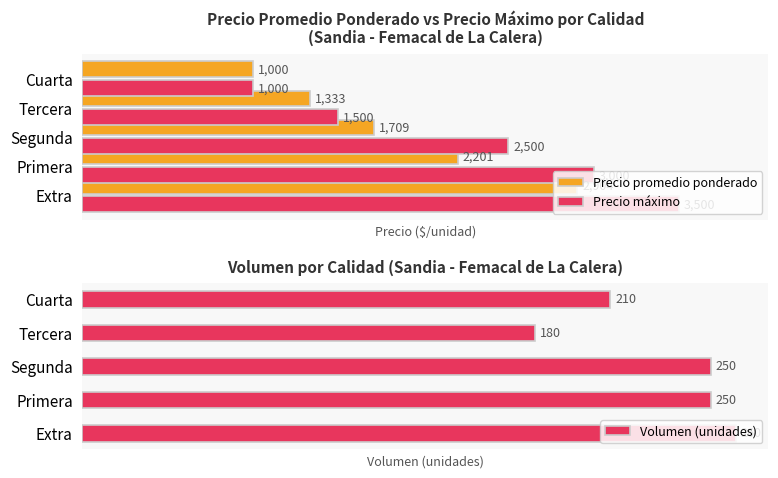

What is the sum of all Precio promedio ponderado values?

9147